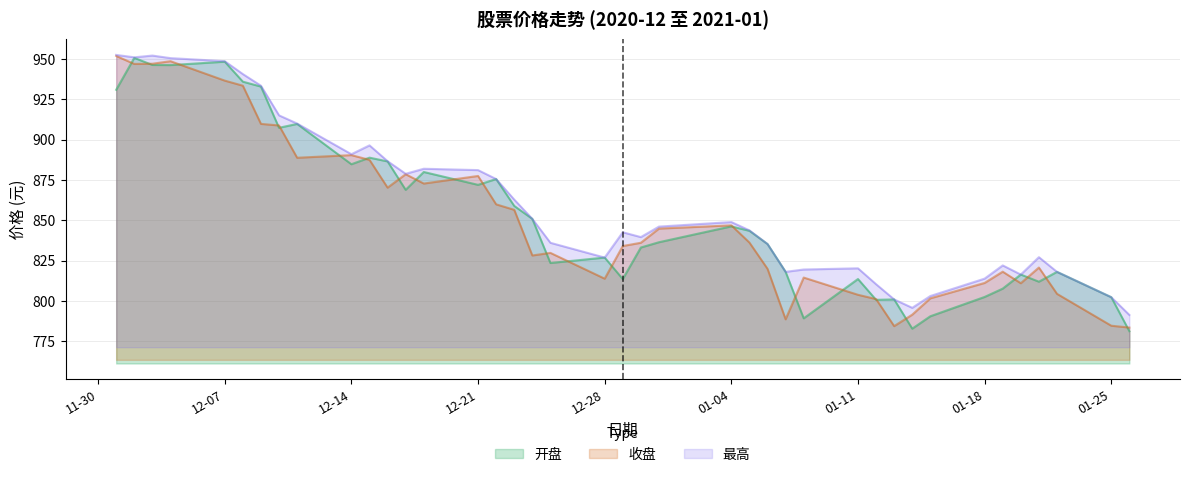

Is it true that 开盘 equals 886.5 at 2020-12-16?

True